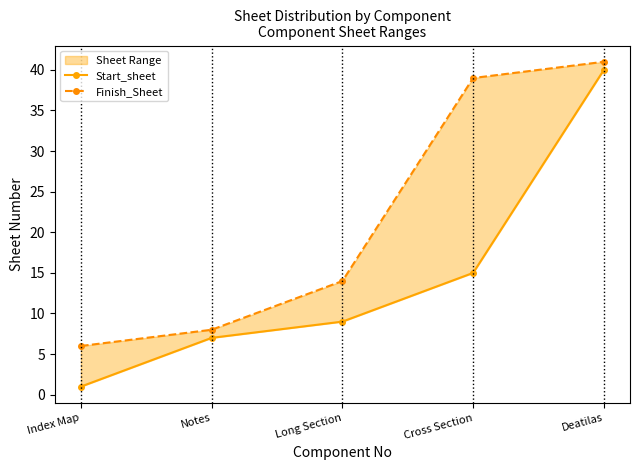

What position from the left is Notes?

2